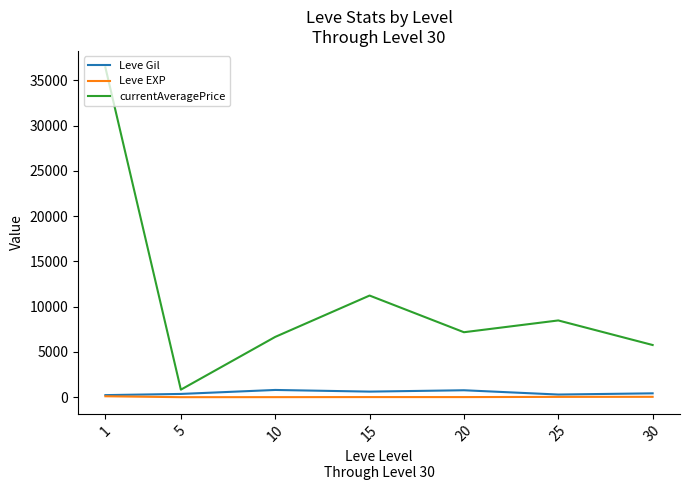

What is the highest value of the currentAveragePrice series?

36437.8